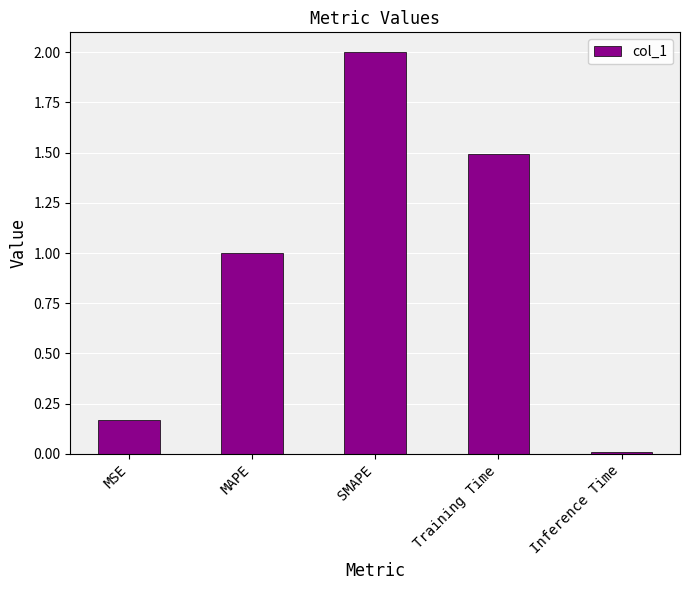

How many bars are there in total?

5